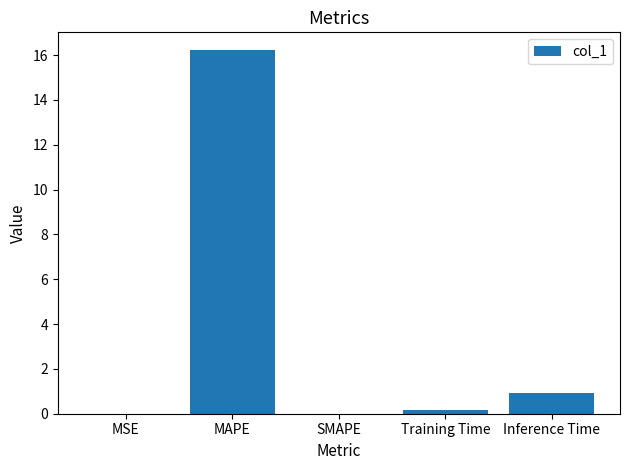

The value at Inference Time is 0.9. True or false?

True